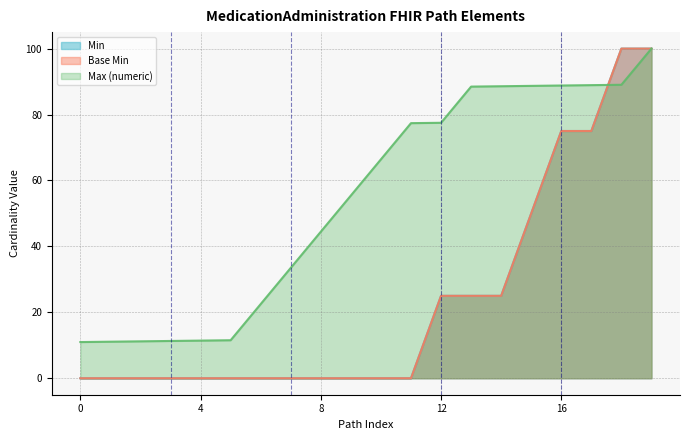

Does the chart display data point markers on the line(s)?

No